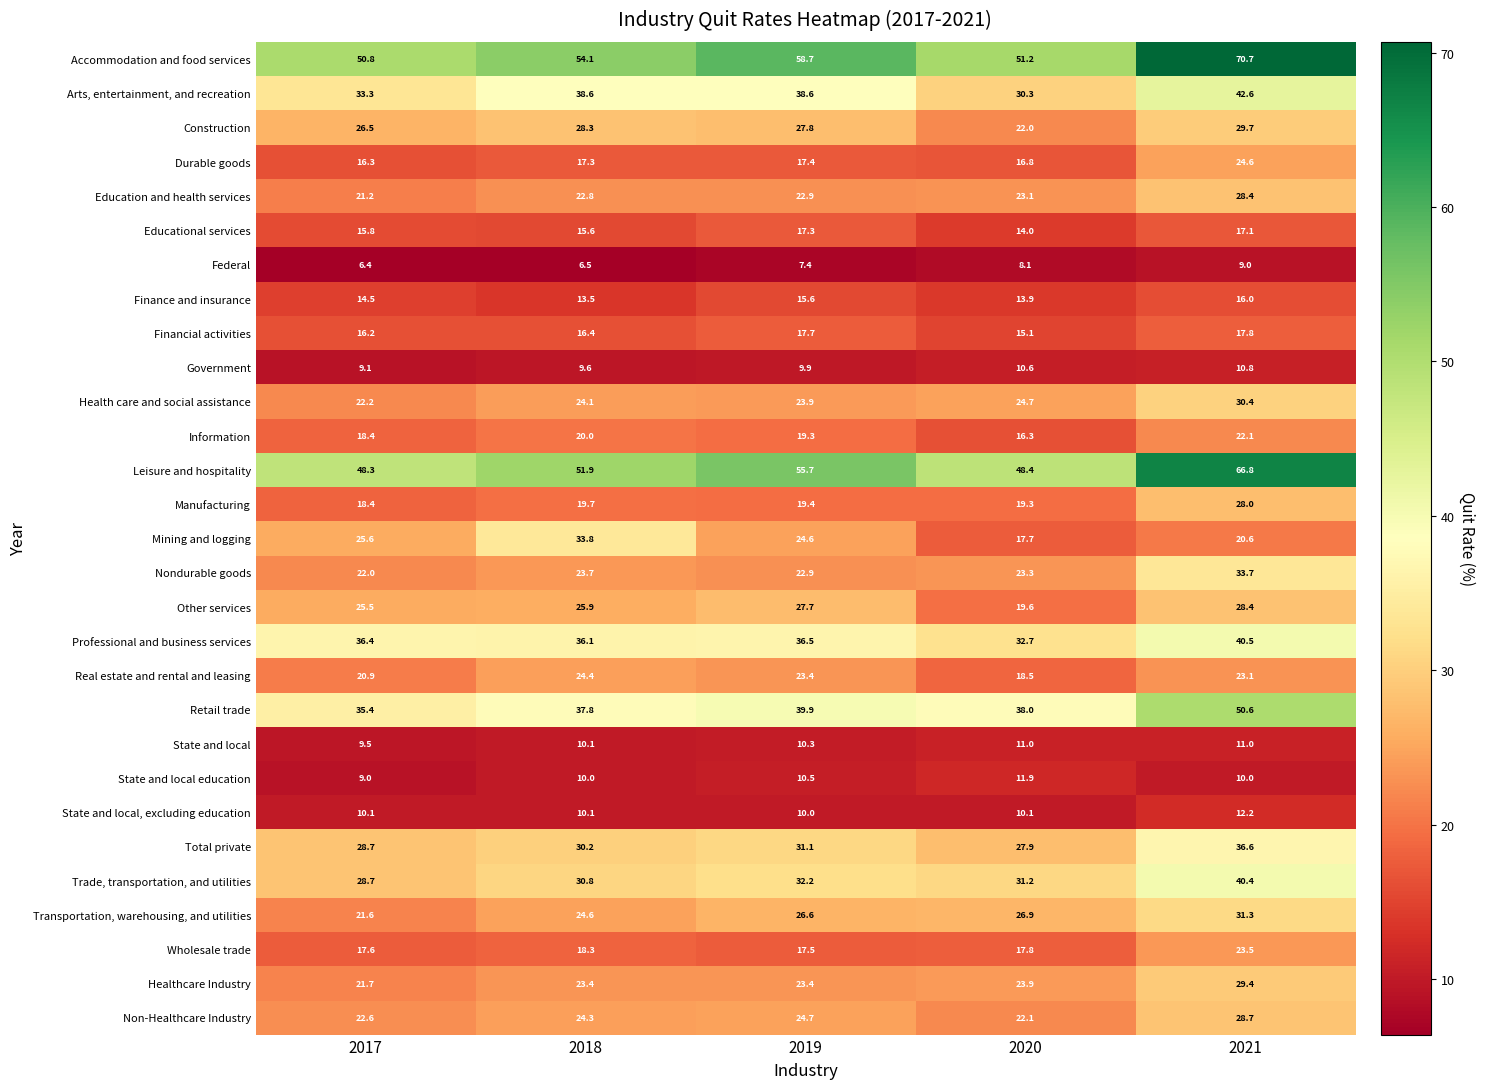

True or false: Federal has a value of 2.2 at 2017.

False